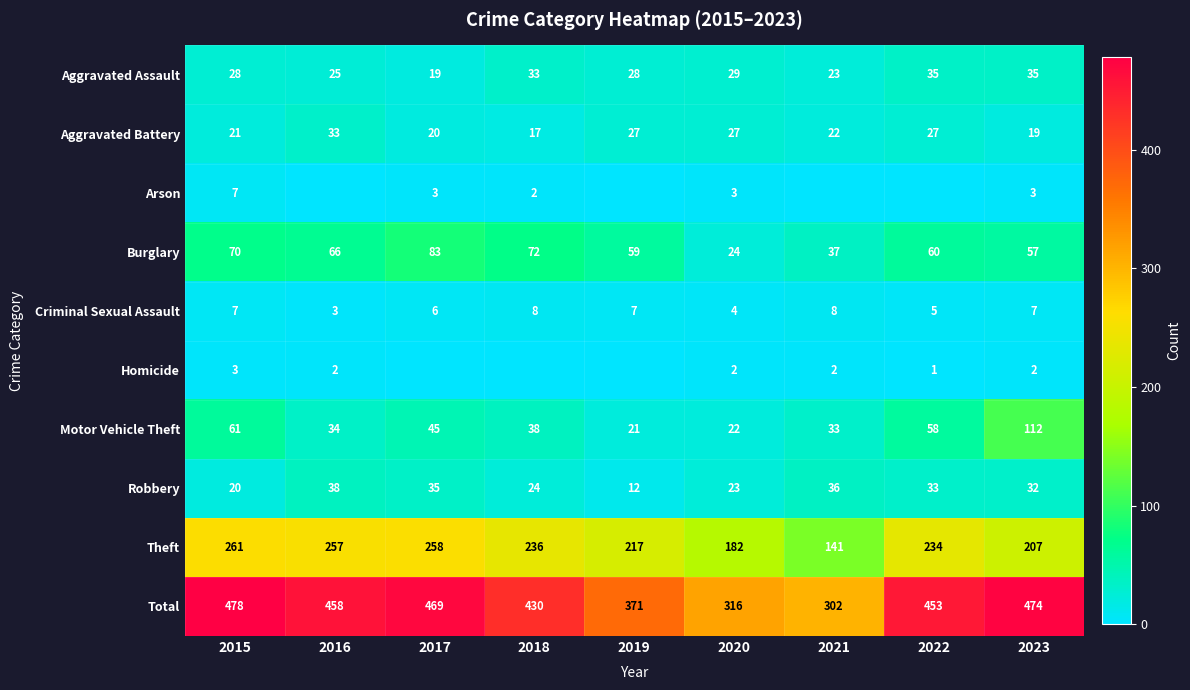

Is the value of Aggravated Battery at 2021 greater than the value of Arson at 2018?

Yes